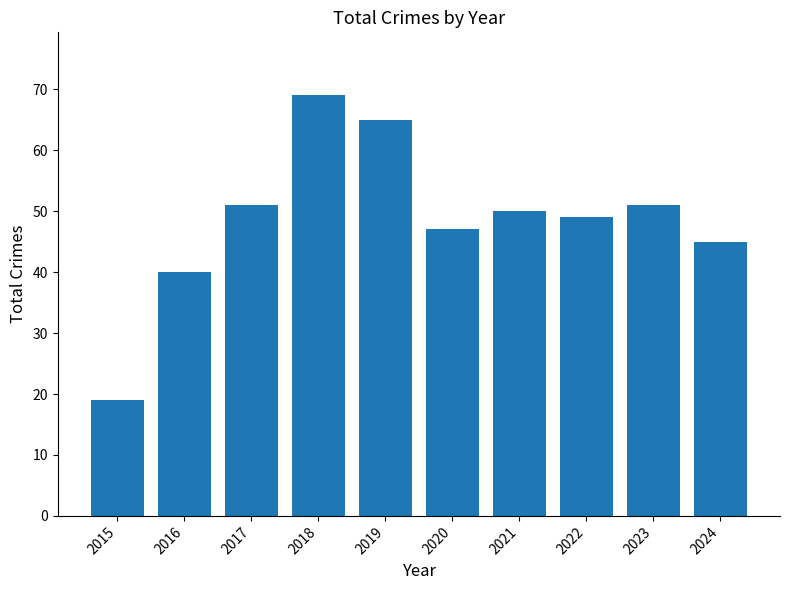

What is the smallest value displayed?

19